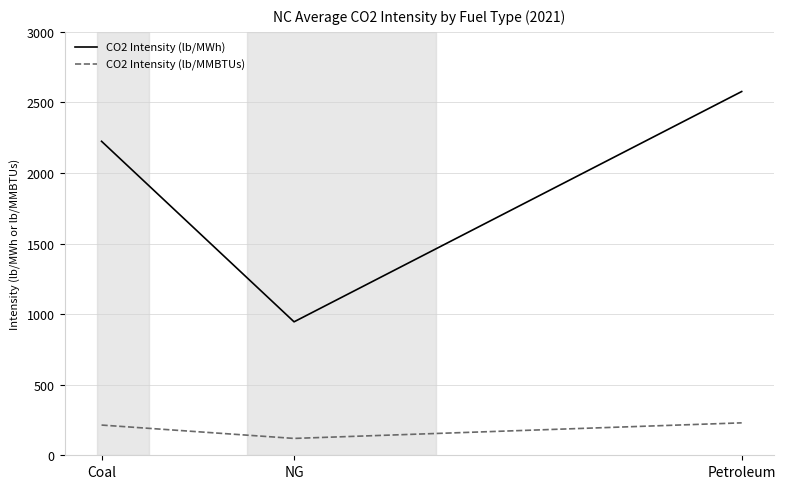

At how many categories does at least one series exceed 1316?

2